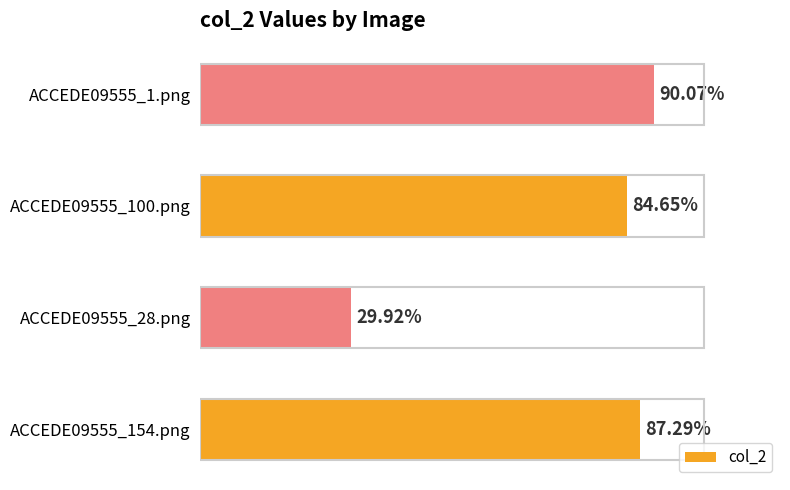

What is the average value?

0.7